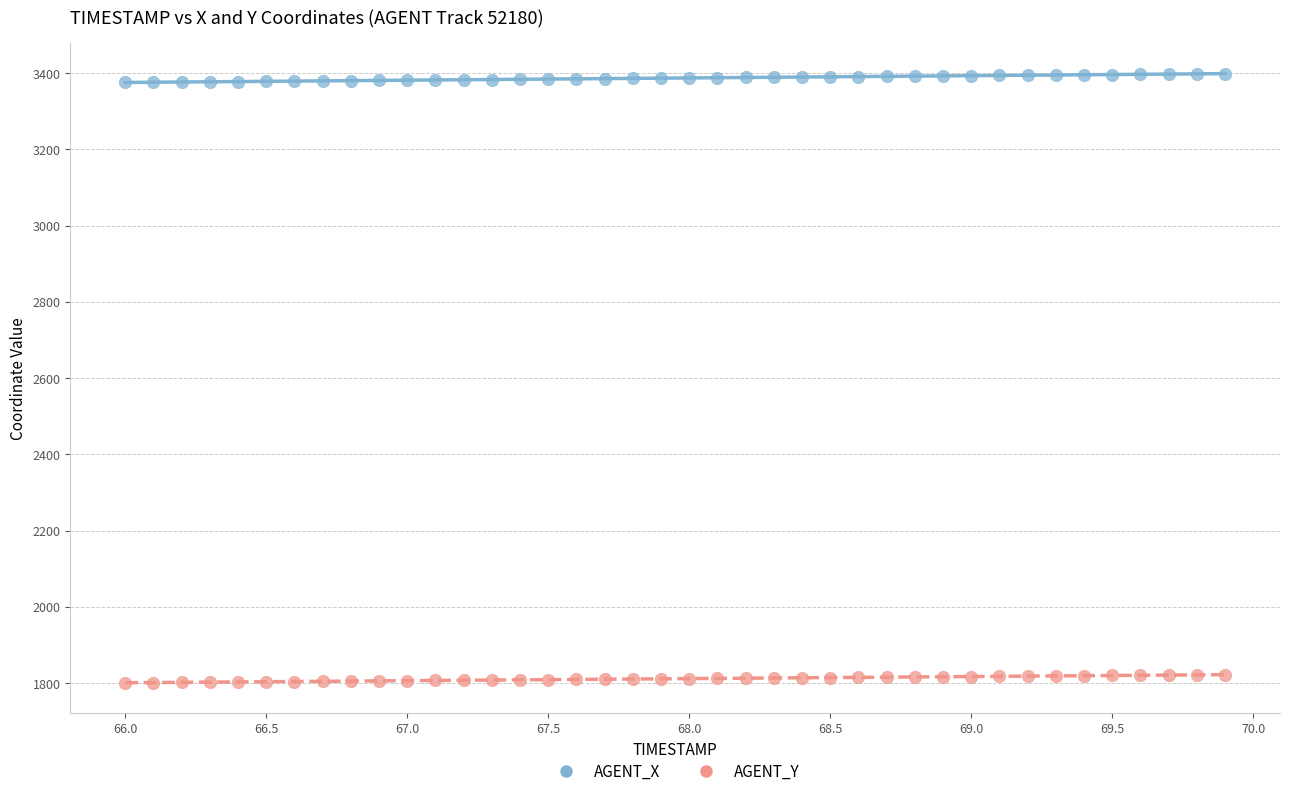

Which series contains the highest Y value?

AGENT_X